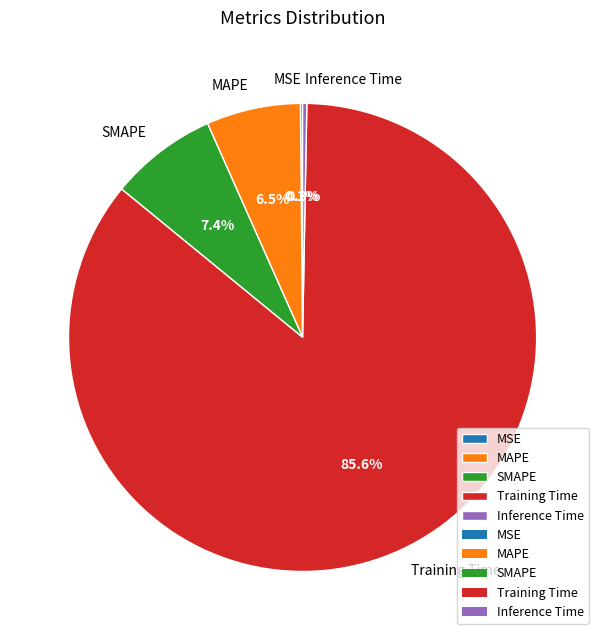

How much of the chart is everything except MAPE?

93.5%